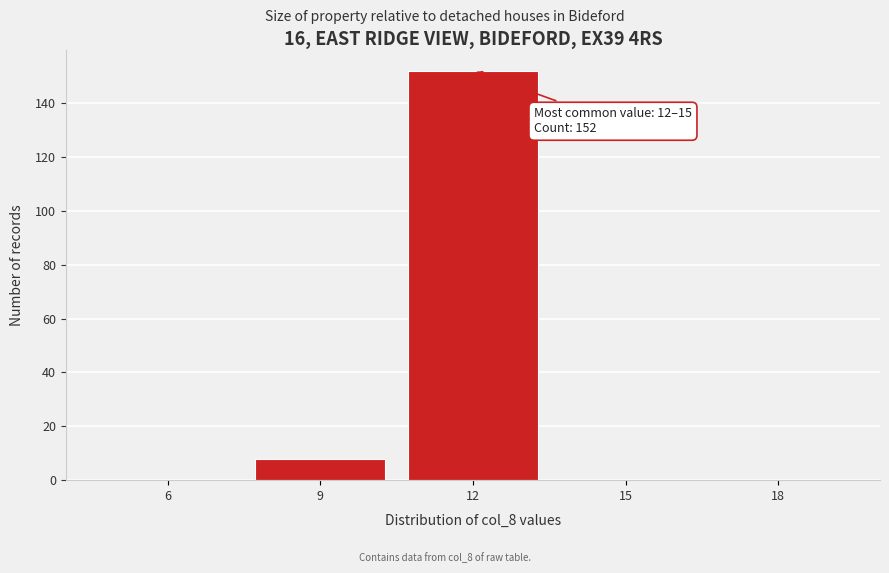

Reading right to left, list all the values displayed in this chart.

18=0	15=0	12=152	9=8	6=0